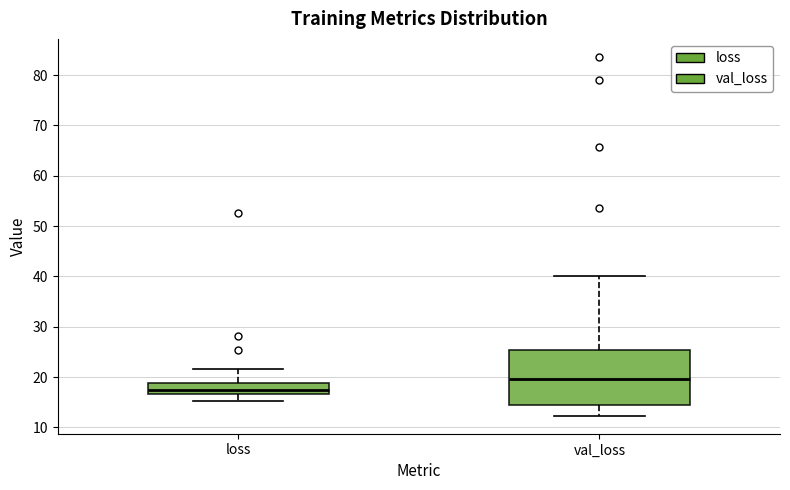

Reading left to right, transcribe this box plot: for each box, give where its median line is, the range the box spans, and where its two whiskers end, as read against the y-axis. The values are not printed on the chart, so give them approximately, as read against the axis.

loss: median 18, box 17 to 19, whiskers 15 to 22
val_loss: median 20, box 14 to 25, whiskers 12 to 40